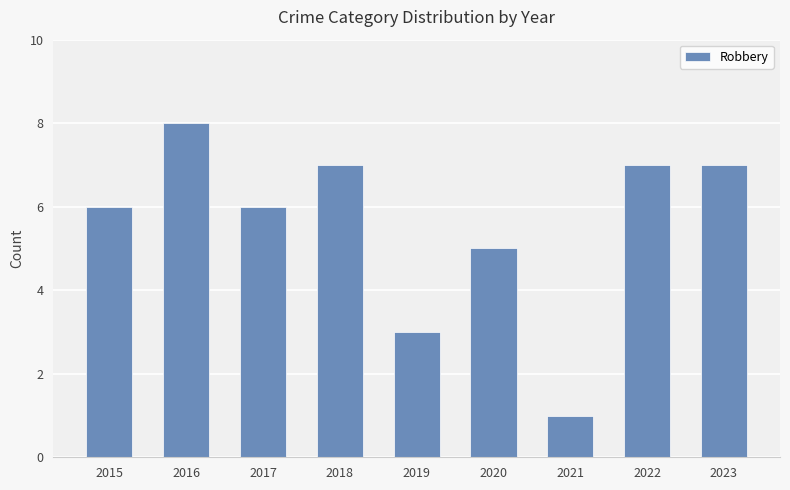

Reading left to right, transcribe all the data shown in this chart.

6	8	6	7	3	5	1	7	7